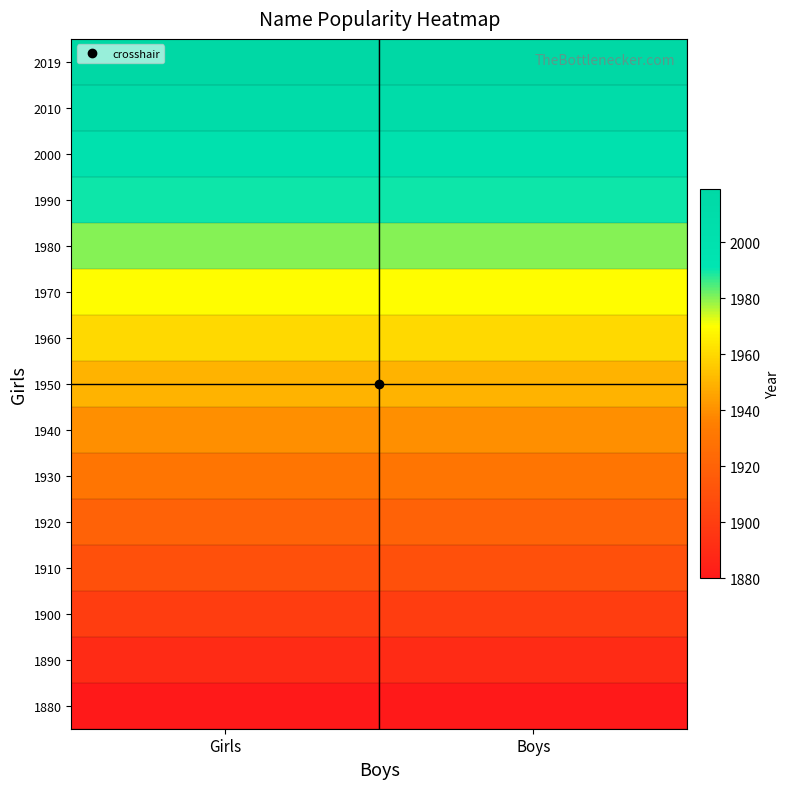

Reading left to right, extract all data points from this chart.

1880: Girls=1880	Boys=1880
1890: Girls=1890	Boys=1890
1900: Girls=1900	Boys=1900
1910: Girls=1910	Boys=1910
1920: Girls=1920	Boys=1920
1930: Girls=1930	Boys=1930
1940: Girls=1940	Boys=1940
1950: Girls=1950	Boys=1950
1960: Girls=1960	Boys=1960
1970: Girls=1970	Boys=1970
1980: Girls=1980	Boys=1980
1990: Girls=1990	Boys=1990
2000: Girls=2000	Boys=2000
2010: Girls=2010	Boys=2010
2019: Girls=2019	Boys=2019